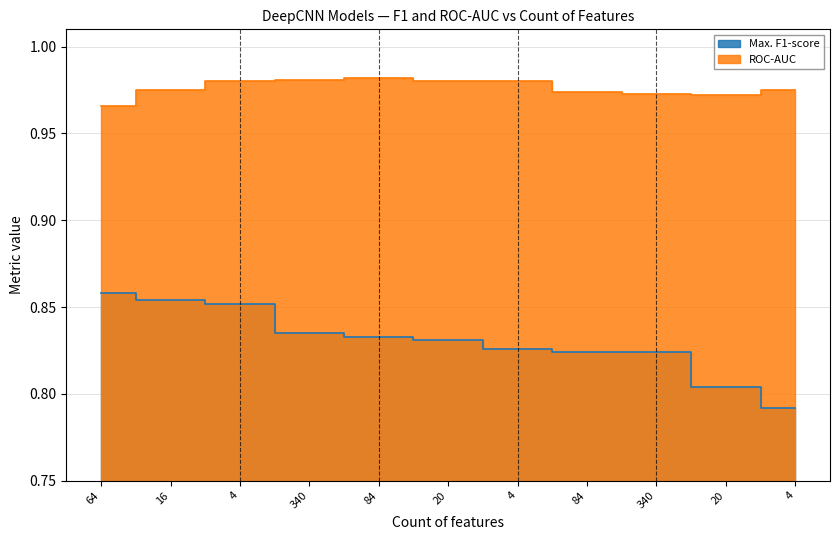

What is the highest value of the Max. F1-score series?

0.9